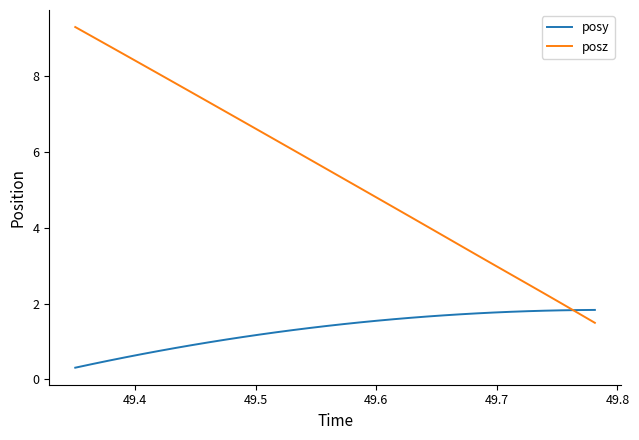

At how many categories does at least one series exceed 1?

32